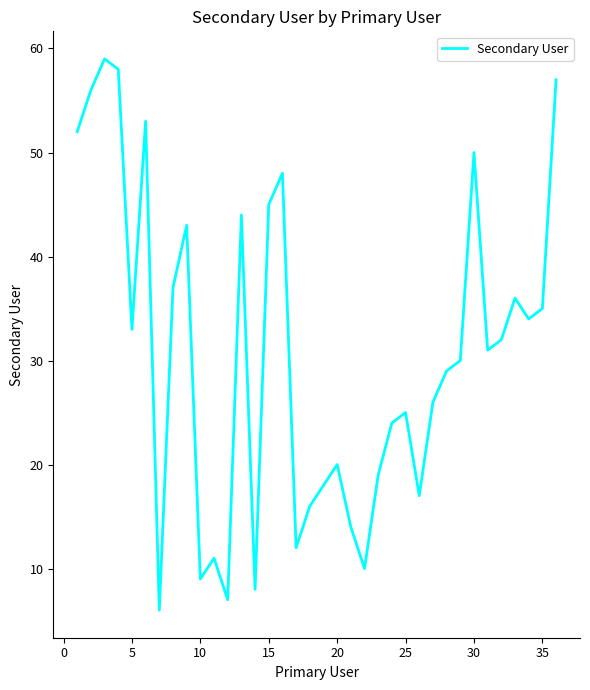

Is this an area chart (filled region under the line)?

No